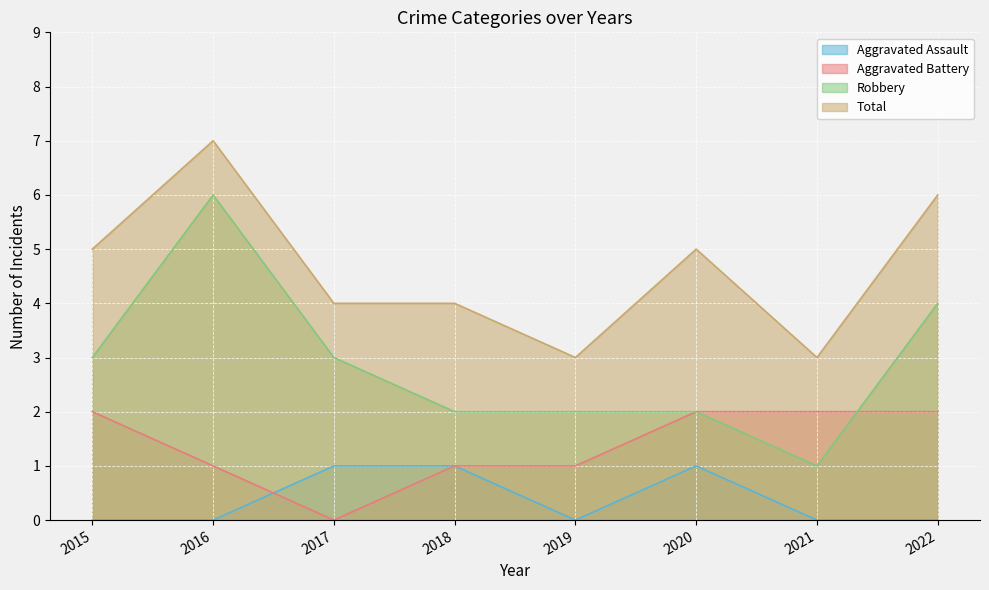

Rank the series at 2016 from highest to lowest value.

Total, Robbery, Aggravated Battery, Aggravated Assault